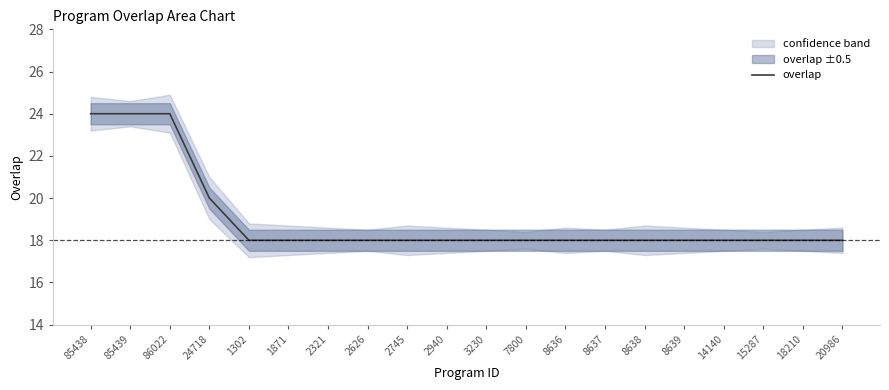

What is the label of the 13th point from the left?

8636